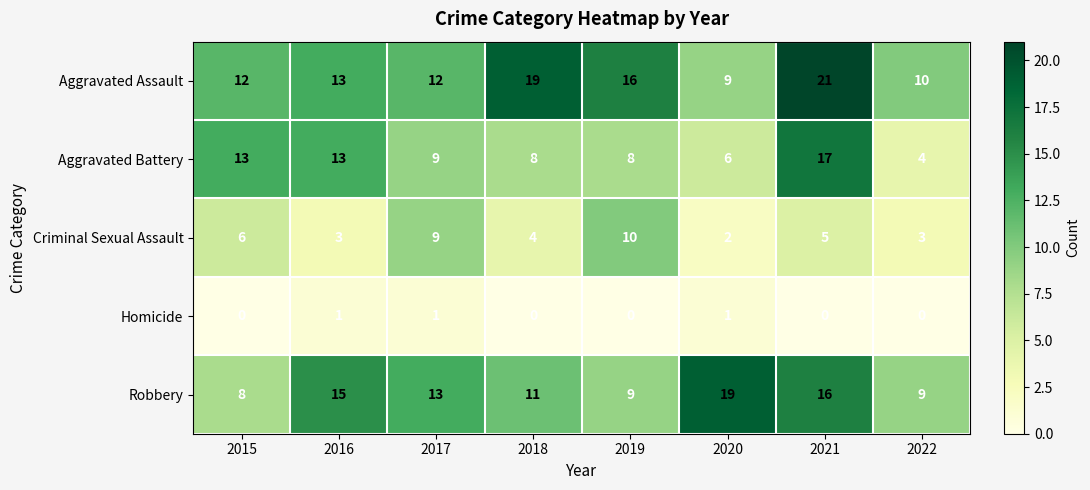

The value of Homicide at 2022 is 0. True or false?

True